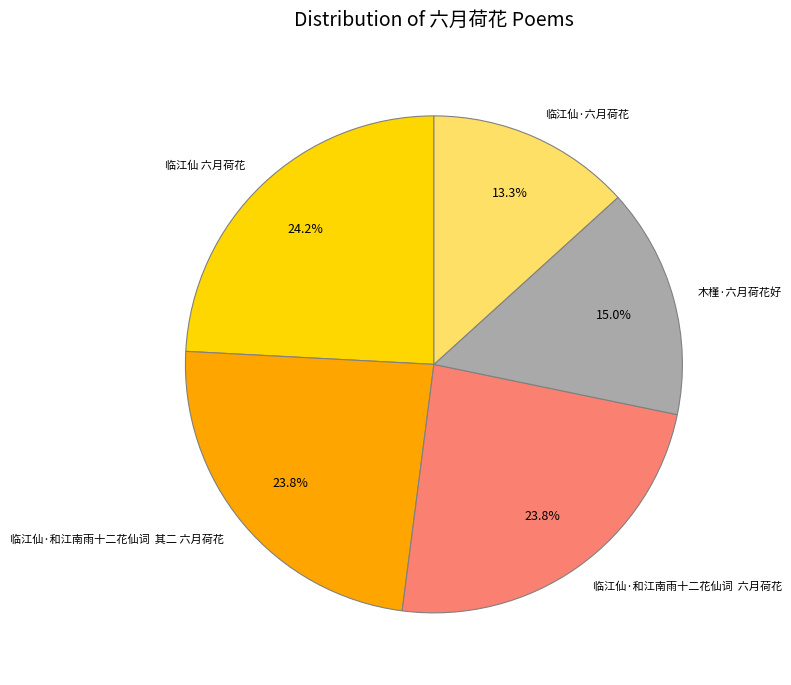

To the nearest percent, what is the average slice percentage?

20%